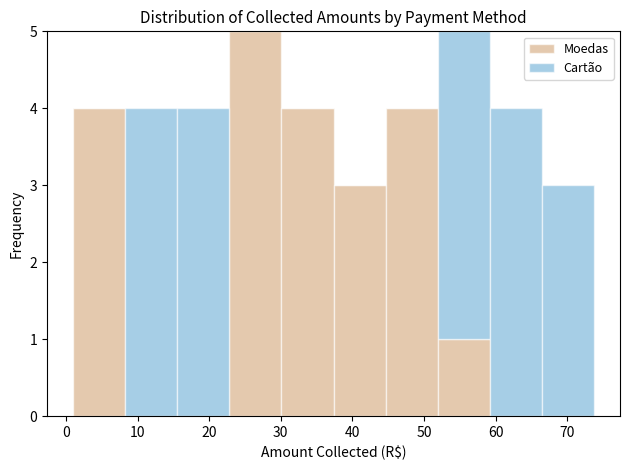

Reading left to right, list every stacked bar in this chart as the range it spans on the x-axis followed by its total height. Neither the bar edges nor the heights are printed on the chart, so give them approximately, as read against the axes.

1 to 8: 4
8 to 16: 4
16 to 23: 4
23 to 30: 5
30 to 37: 4
37 to 45: 3
45 to 52: 4
52 to 59: 5
59 to 66: 4
66 to 74: 3